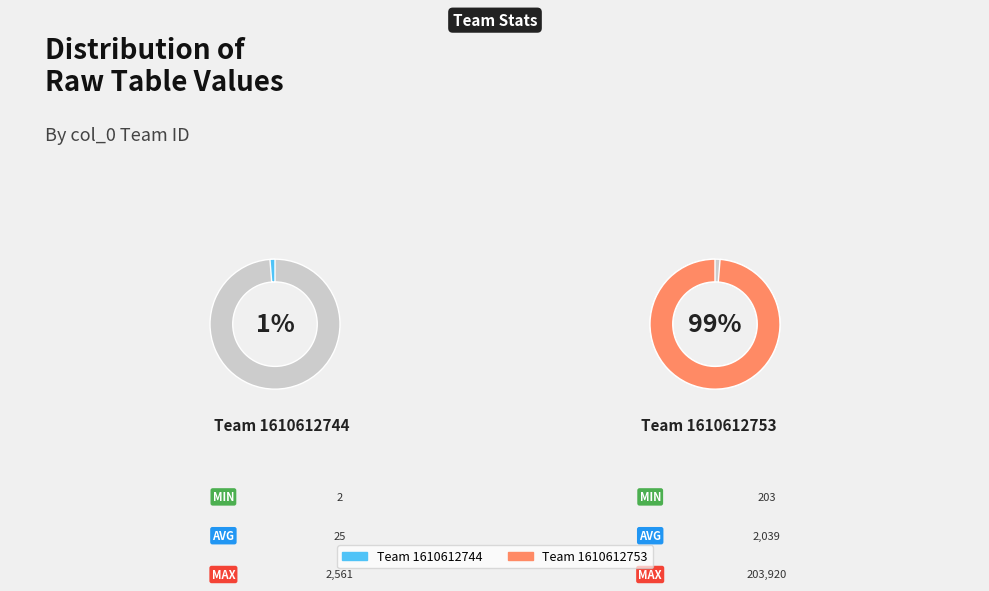

Rank the categories by value from lowest to highest.

1610612744, 1610612753